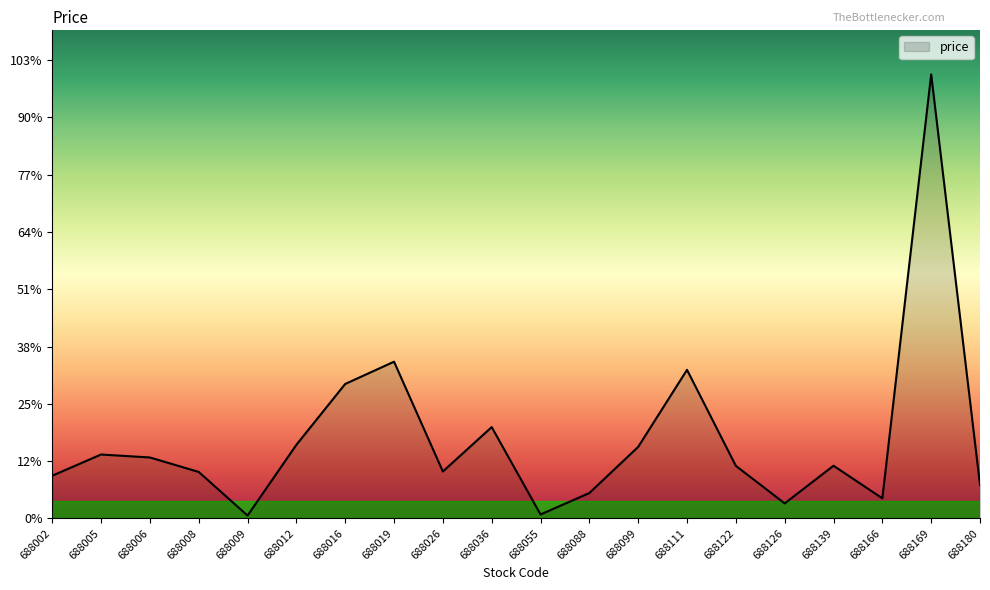

Where is the first local maximum?

688005